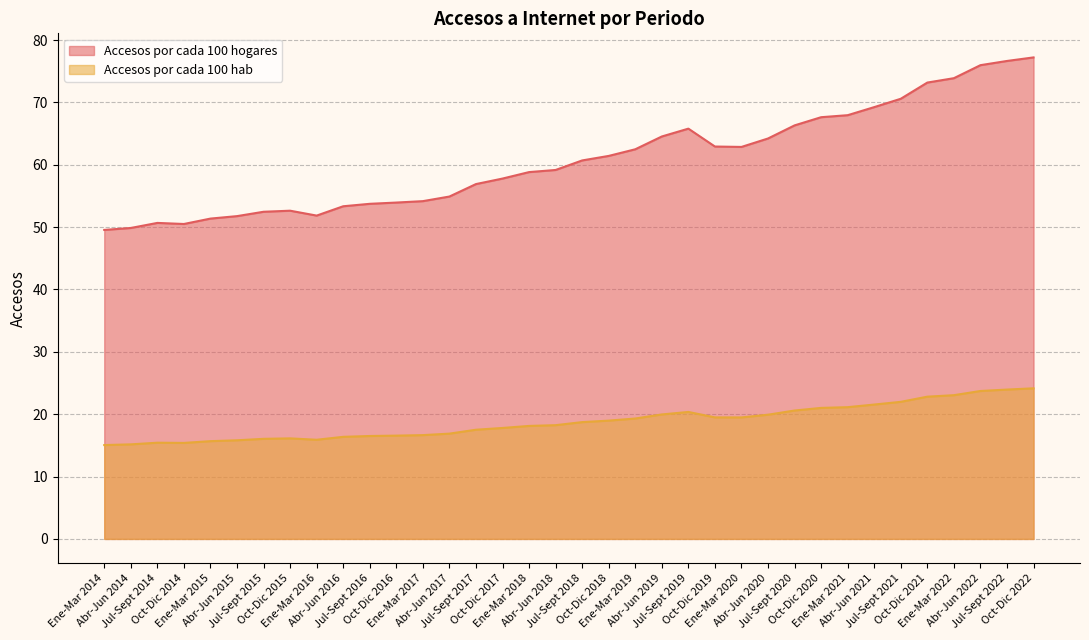

Reading left to right, what are all the values shown in this chart?

Accesos por cada 100 hogares: 49.5	49.9	50.7	50.5	51.4	51.8	52.5	52.6	51.8	53.3	53.7	53.9	54.2	54.9	56.9	57.8	58.8	59.2	60.7	61.4	62.5	64.5	65.8	62.9	62.9	64.2	66.3	67.6	67.9	69.2	70.6	73.2	73.9	76.0	76.6	77.2
Accesos por cada 100 hab: 15.1	15.2	15.4	15.4	15.7	15.8	16.1	16.1	15.9	16.4	16.5	16.6	16.6	16.9	17.5	17.8	18.1	18.2	18.7	19.0	19.3	20.0	20.4	19.5	19.5	19.9	20.6	21.0	21.1	21.5	22.0	22.8	23.0	23.7	23.9	24.1